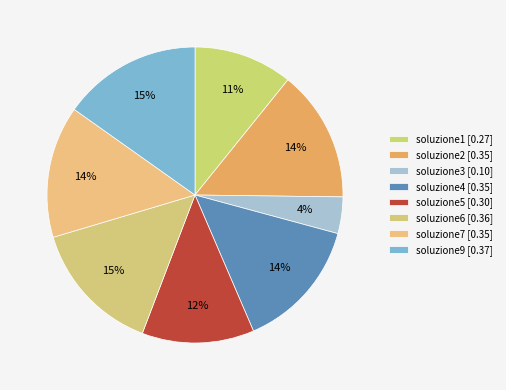

How many slices are in this pie chart?

8